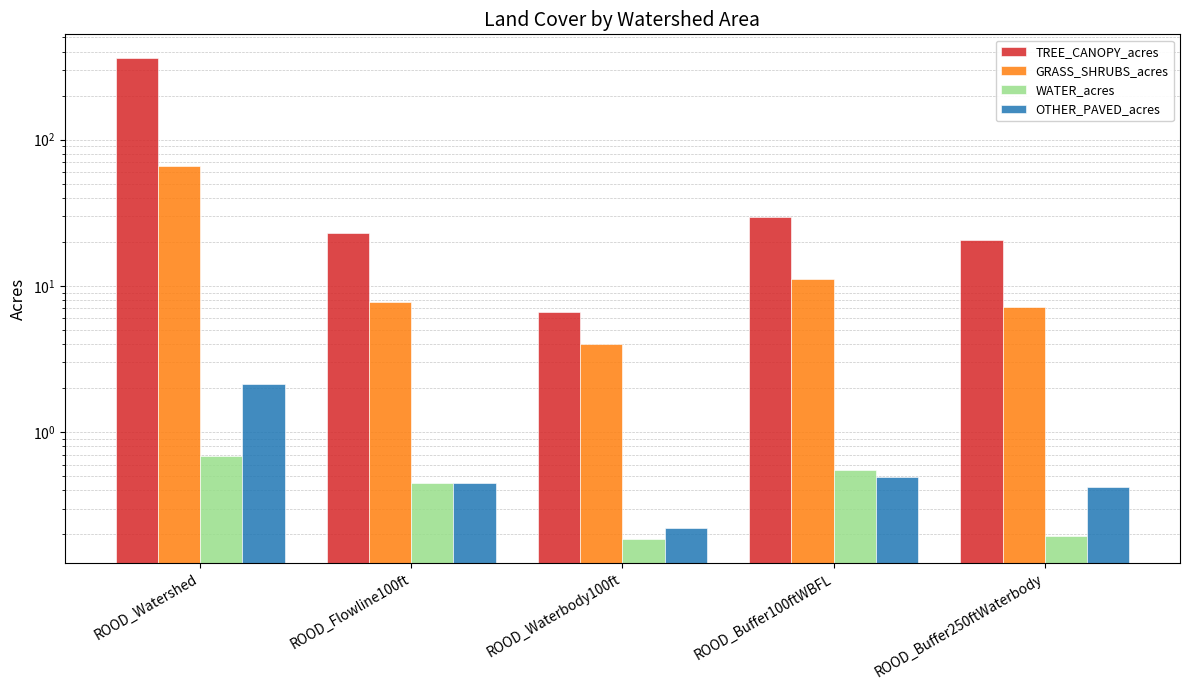

List the labels in order of TREE_CANOPY_acres value, largest first.

ROOD_Watershed, ROOD_Buffer100ftWBFL, ROOD_Flowline100ft, ROOD_Buffer250ftWaterbody, ROOD_Waterbody100ft